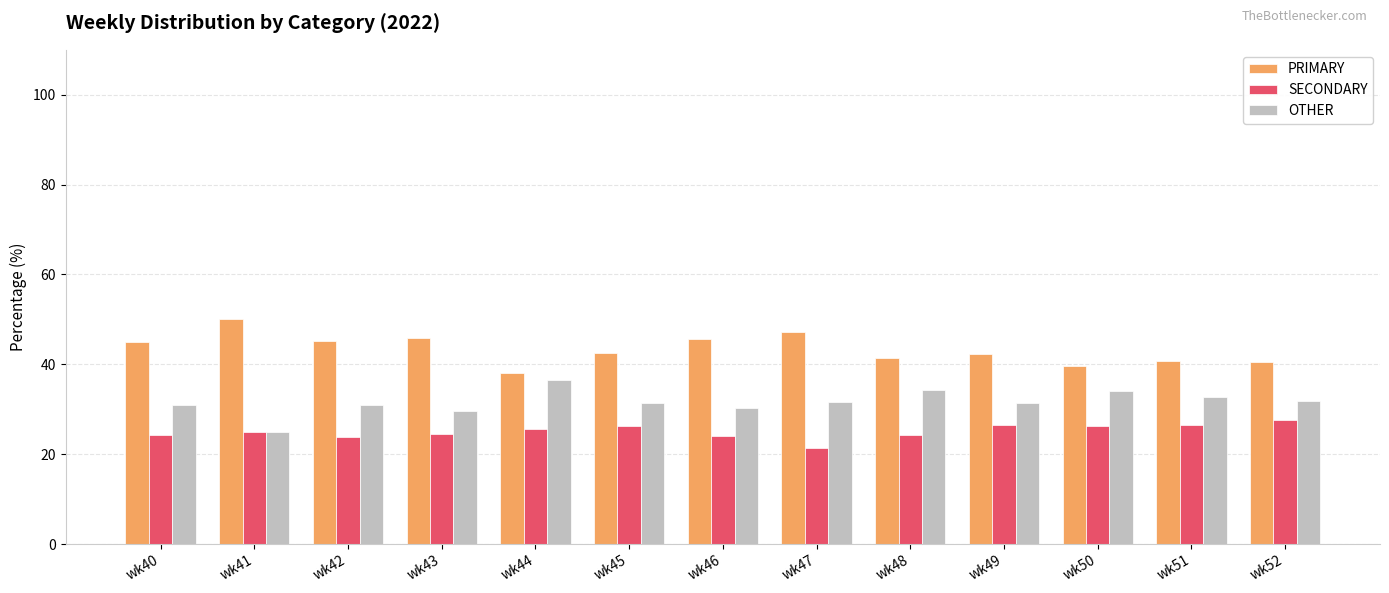

Is it true that OTHER equals 31.3 at wk49?

True